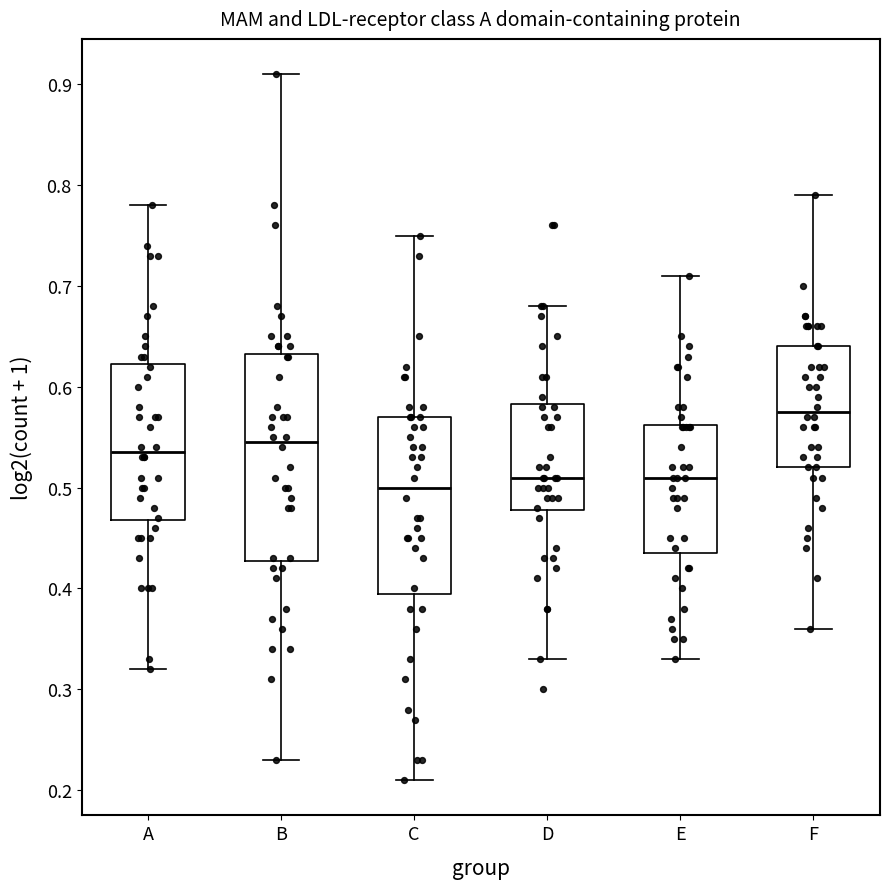

Which box has the highest median line?

F